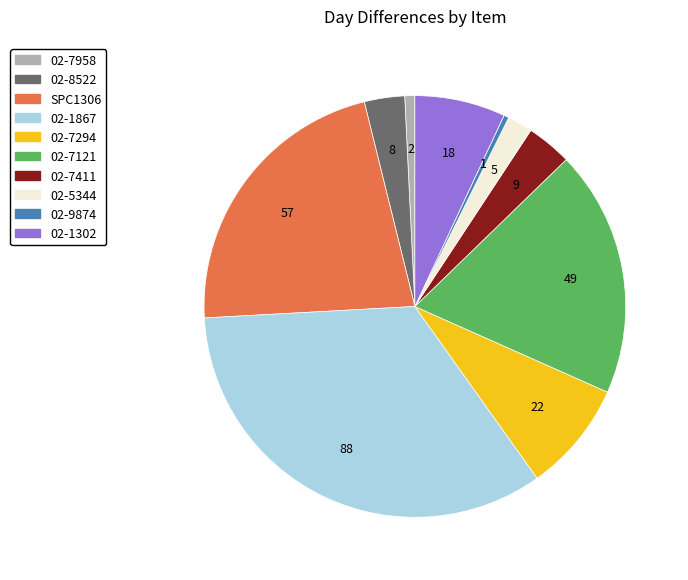

How many segments does this pie chart have?

10